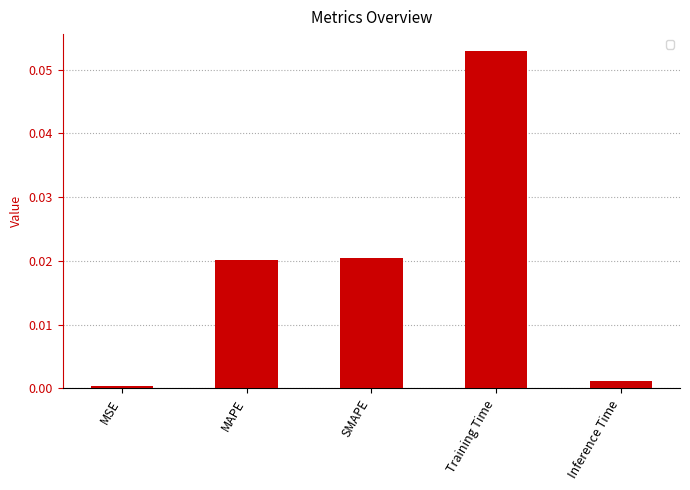

Between MAPE and MSE, which is larger?

MAPE